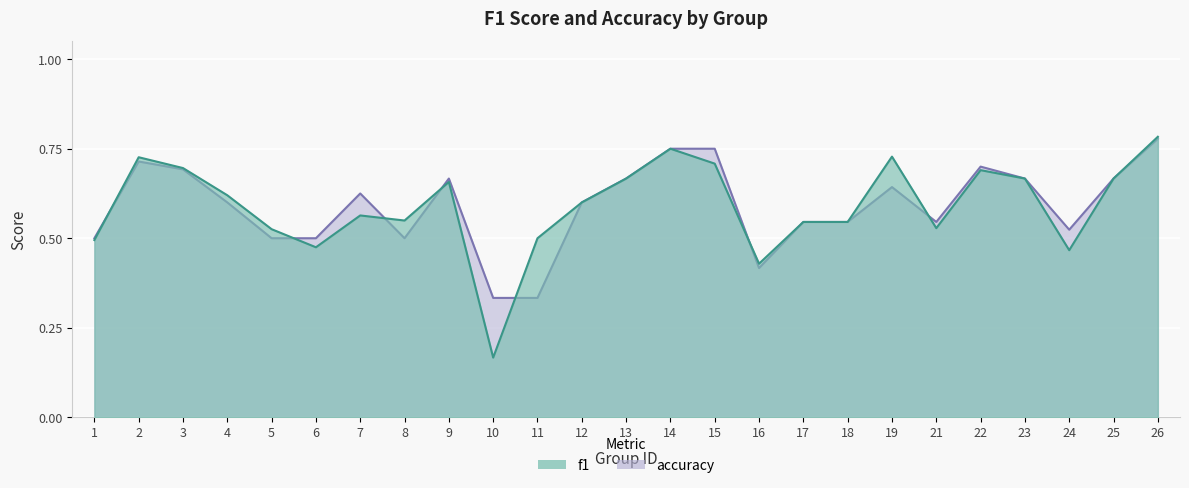

What is the difference between the maximum and minimum values in the accuracy series?

0.4